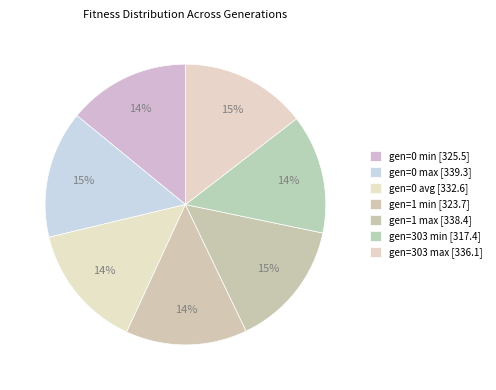

Rank the categories by value from highest to lowest.

gen=0 max, gen=1 max, gen=303 max, gen=0 avg, gen=0 min, gen=1 min, gen=303 min